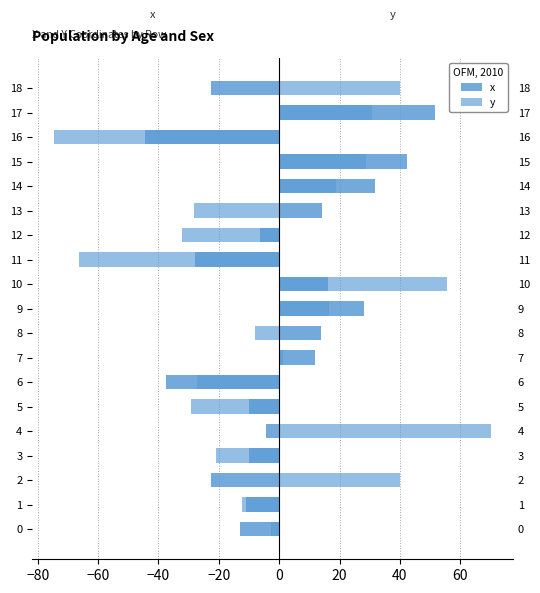

What is the difference between the maximum and minimum values in the x series?

96.0